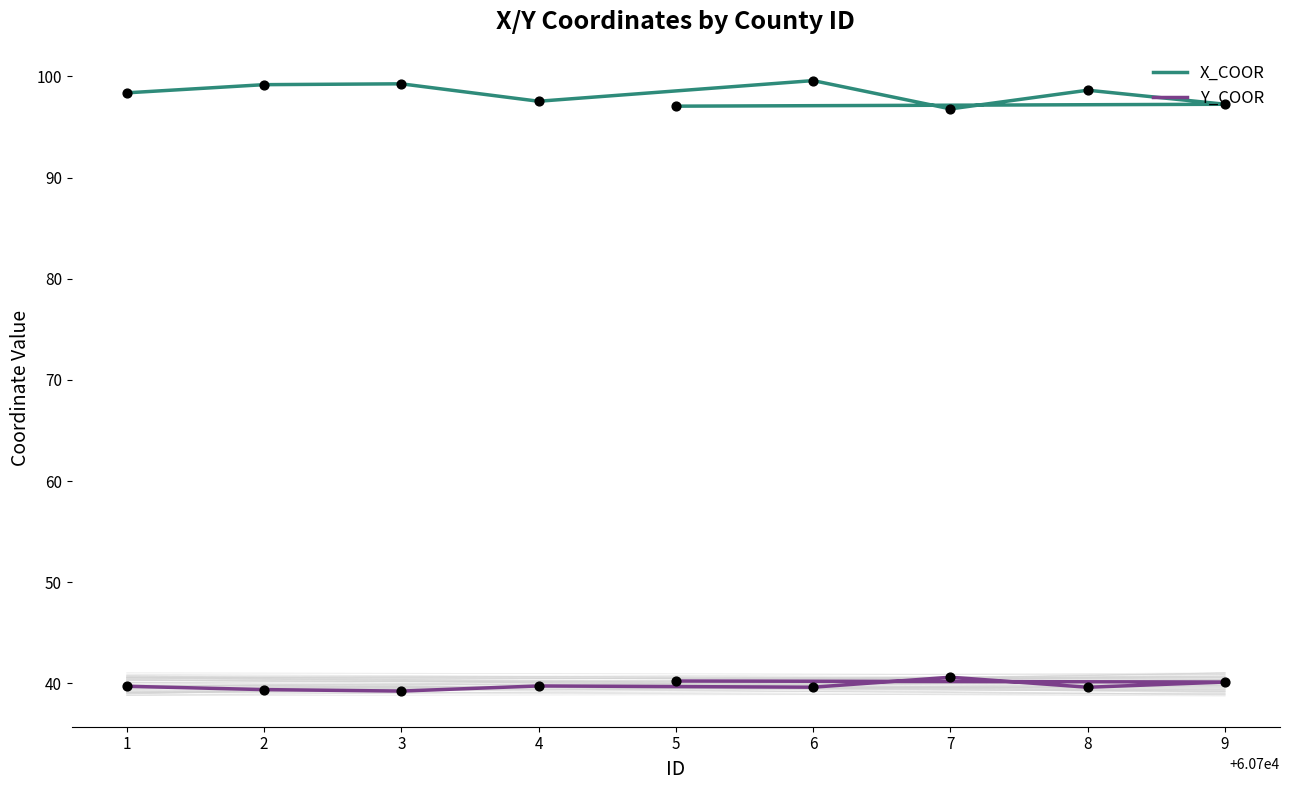

Which series reaches the minimum Y coordinate?

Y_COOR